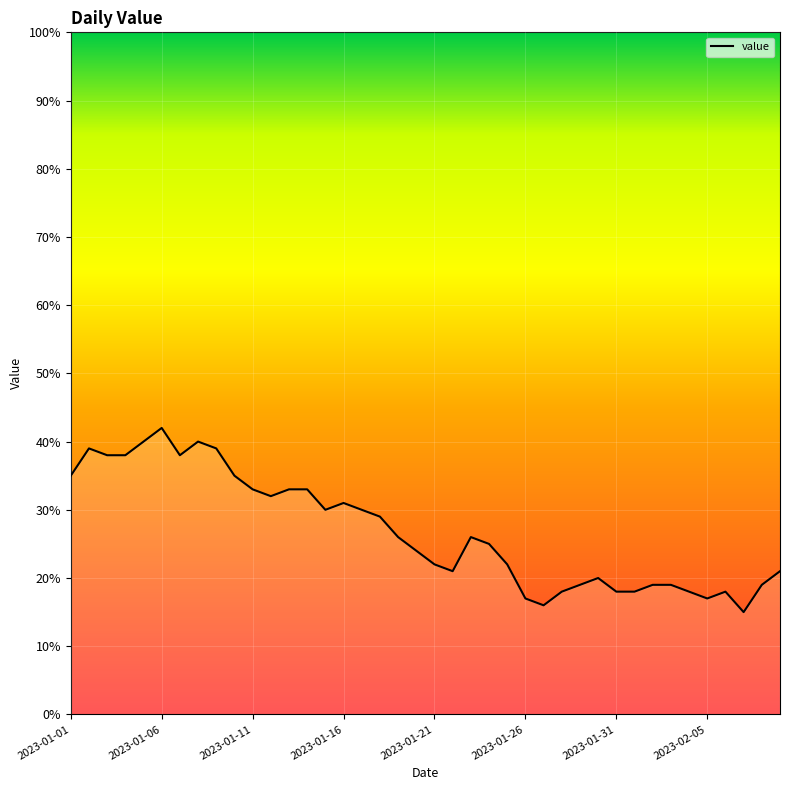

What is the difference between the maximum and minimum values?

27